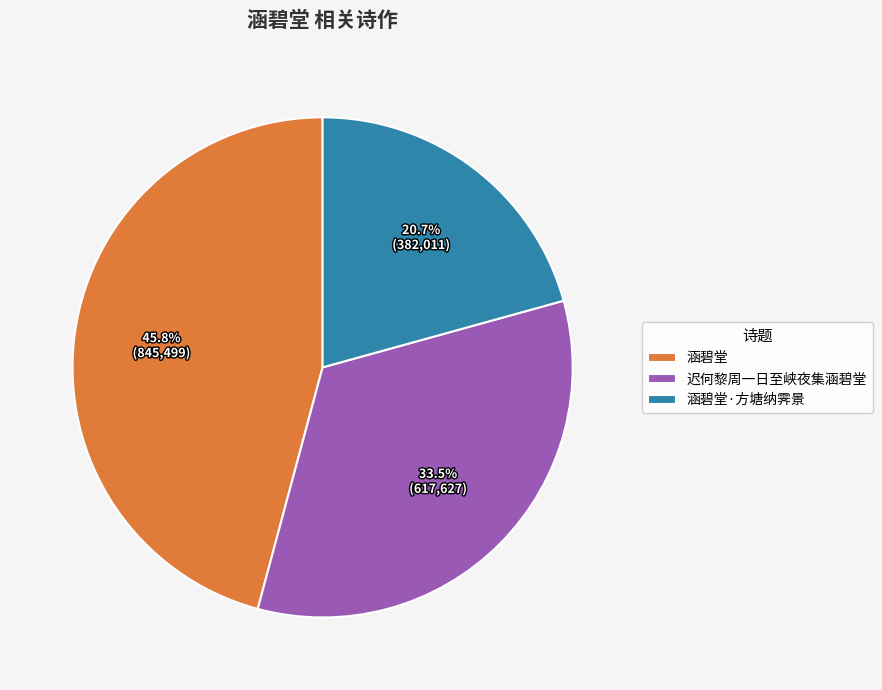

Which category has the smallest portion of the pie?

涵碧堂·方塘纳霁景